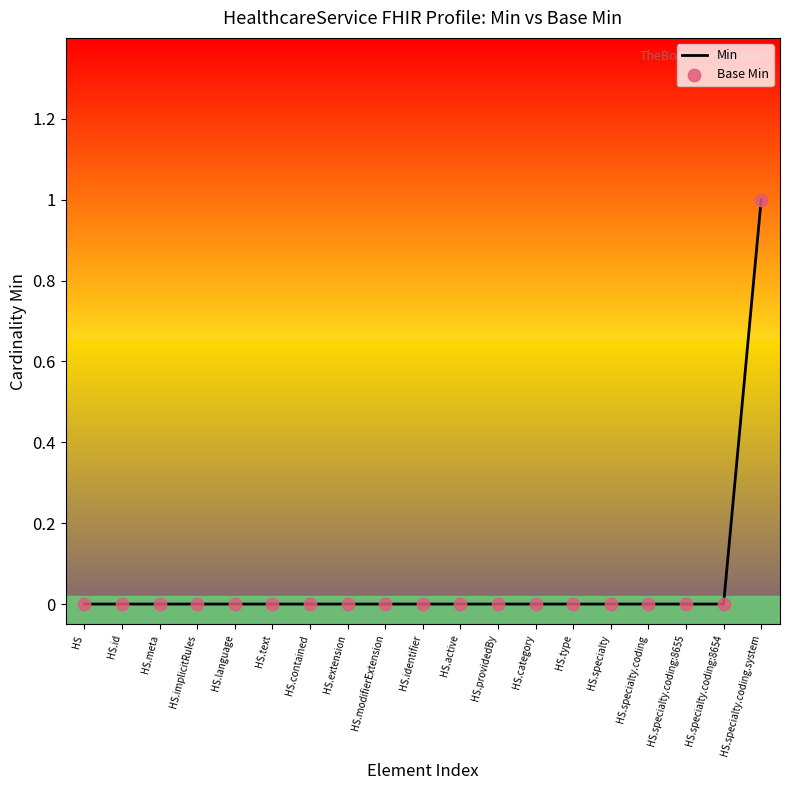

Which category has the highest value across all series?

HS.specialty.coding.system